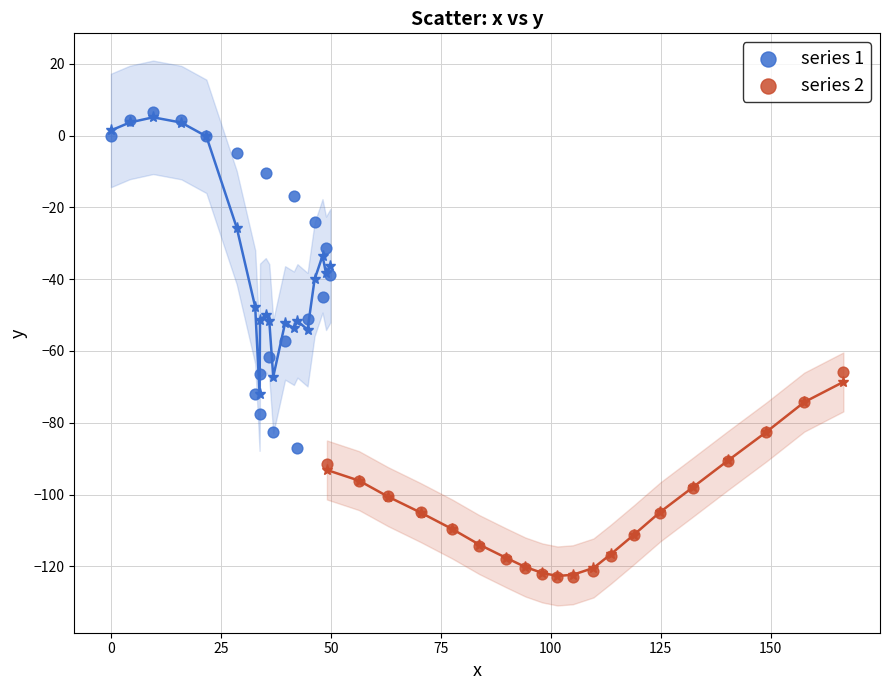

Which series has the widest spread of Y values?

series 1